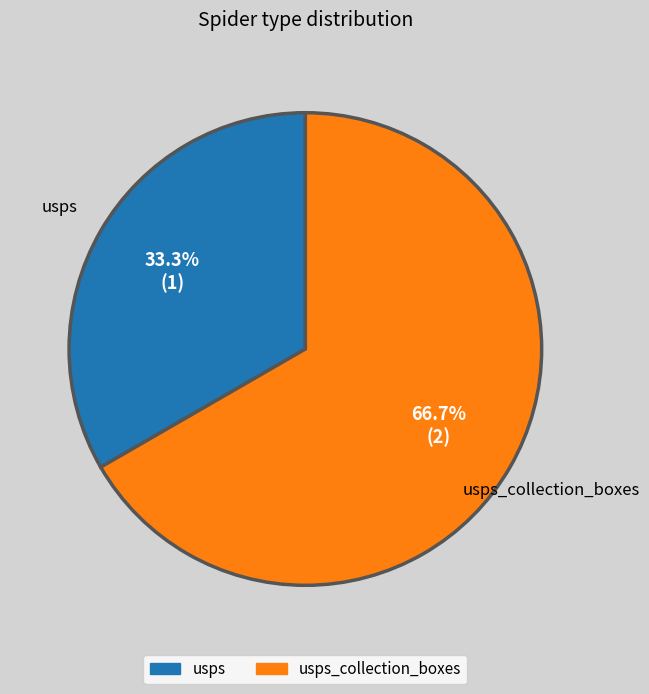

Does any single category account for the majority?

Yes